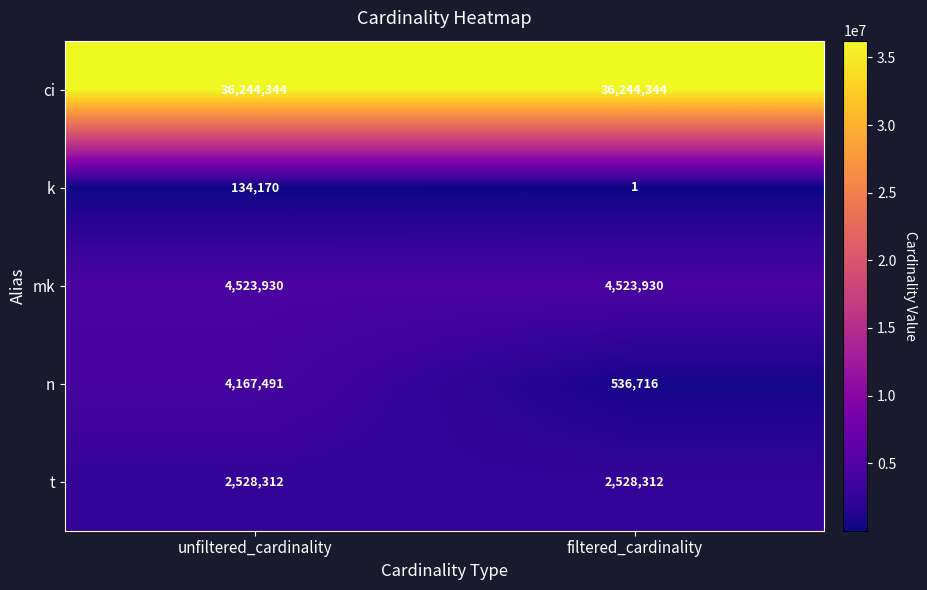

The n series shows 6433421 at unfiltered_cardinality. True or false?

False